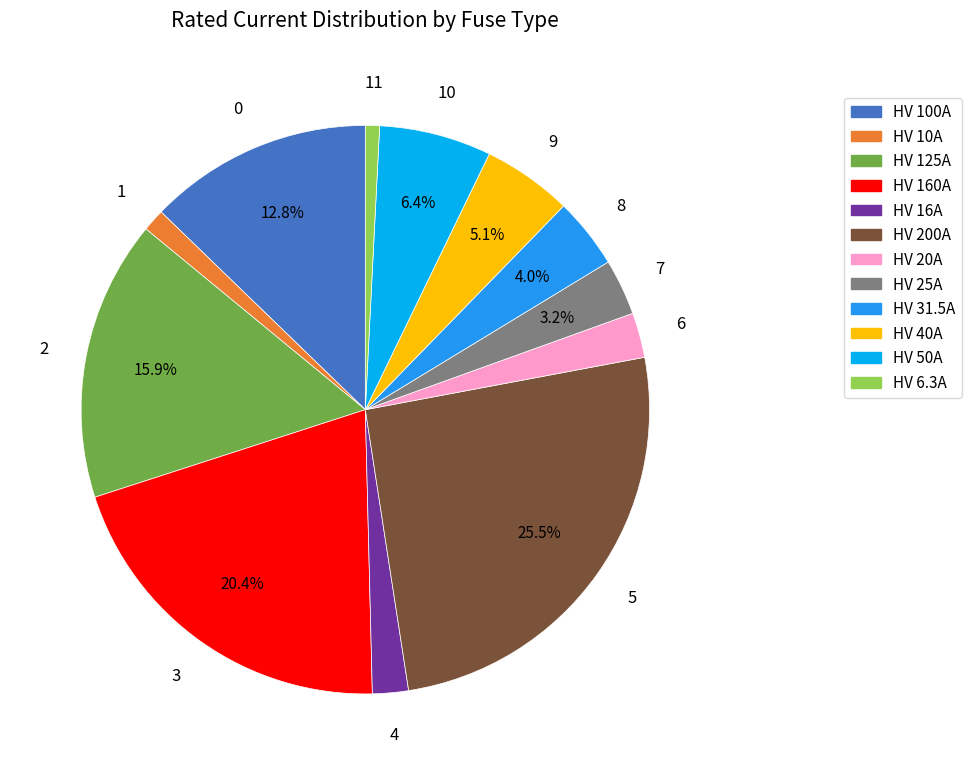

True or false: HV 50A accounts for 6% of the total.

True